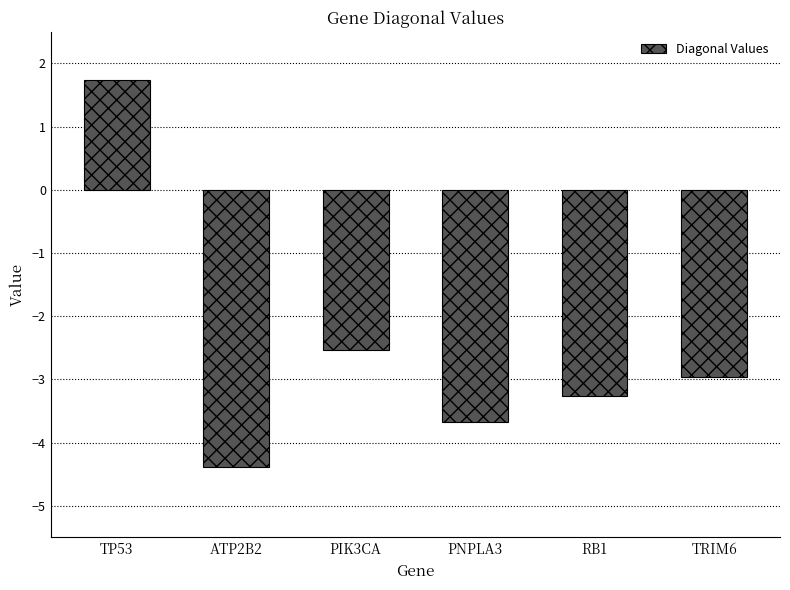

Which has a higher value, RB1 or TRIM6?

TRIM6